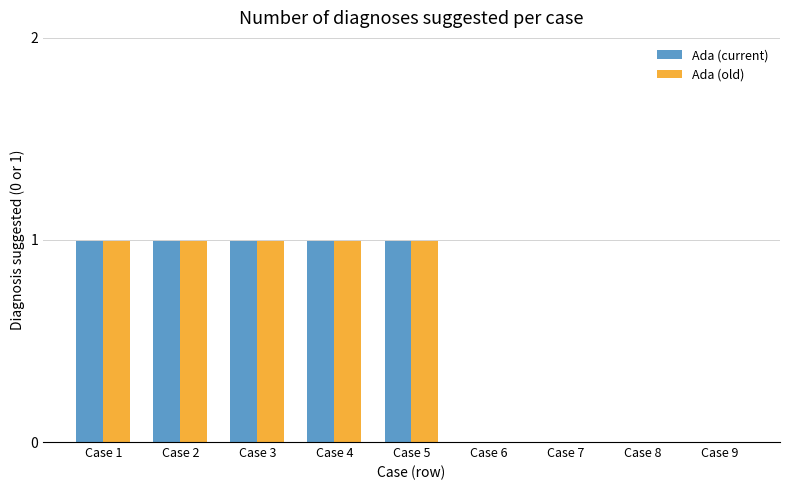

What is the sum of all Ada (old) values?

5